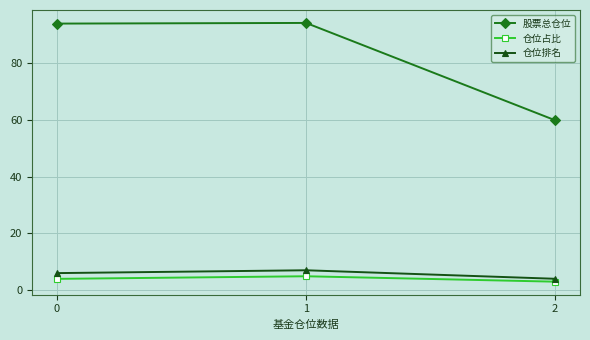

Which category has the highest value in the 仓位排名 series?

1